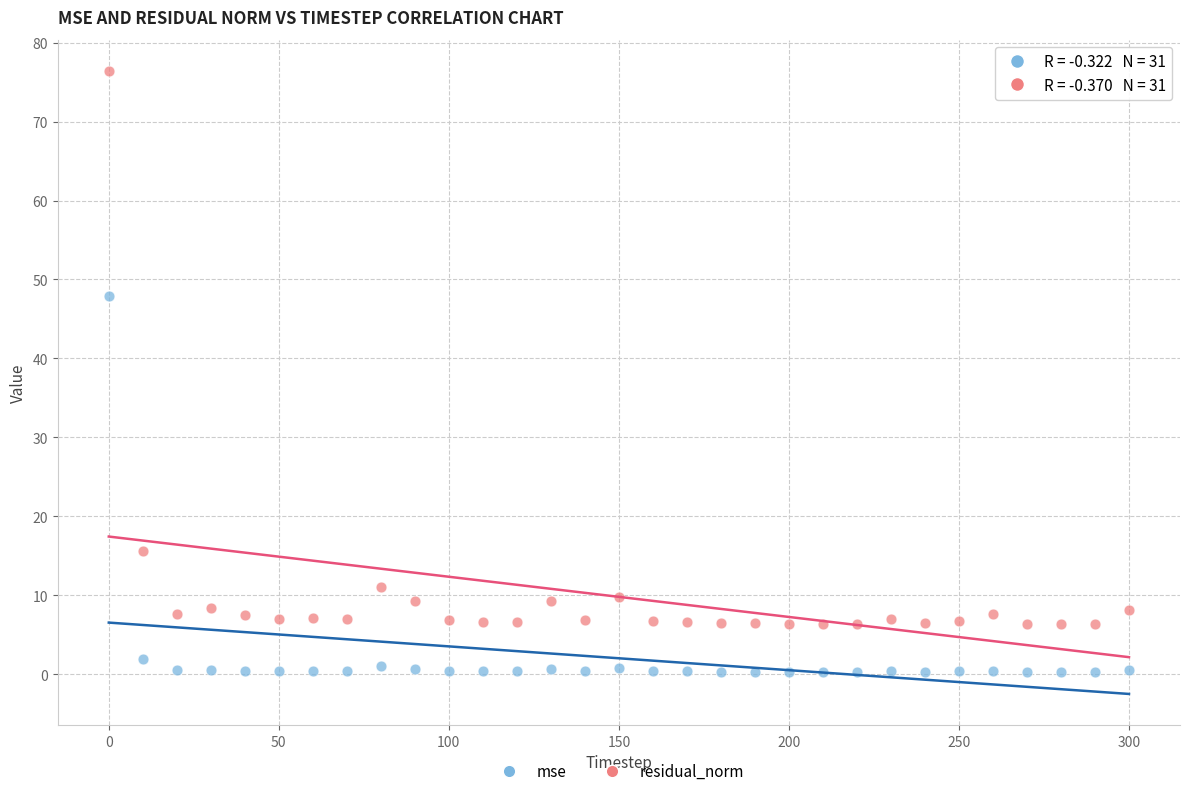

What are all the series names shown in the legend?

mse, residual_norm